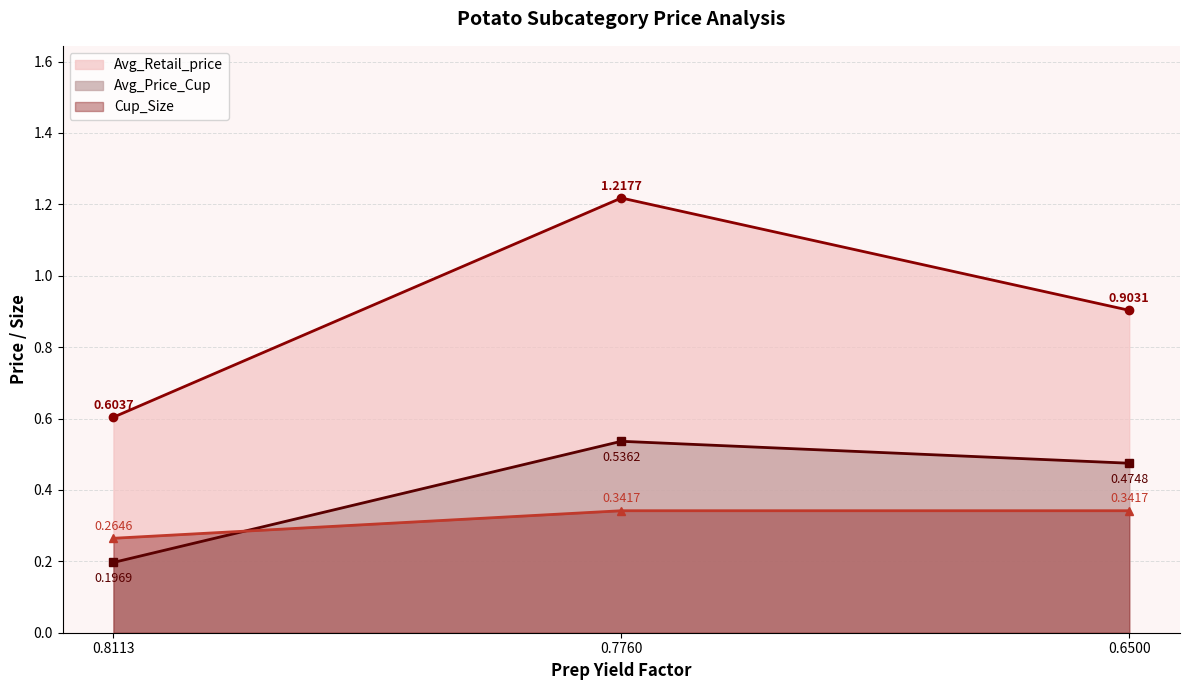

Between 0.8113 and 0.6500, which series saw the biggest shift?

Avg_Retail_price